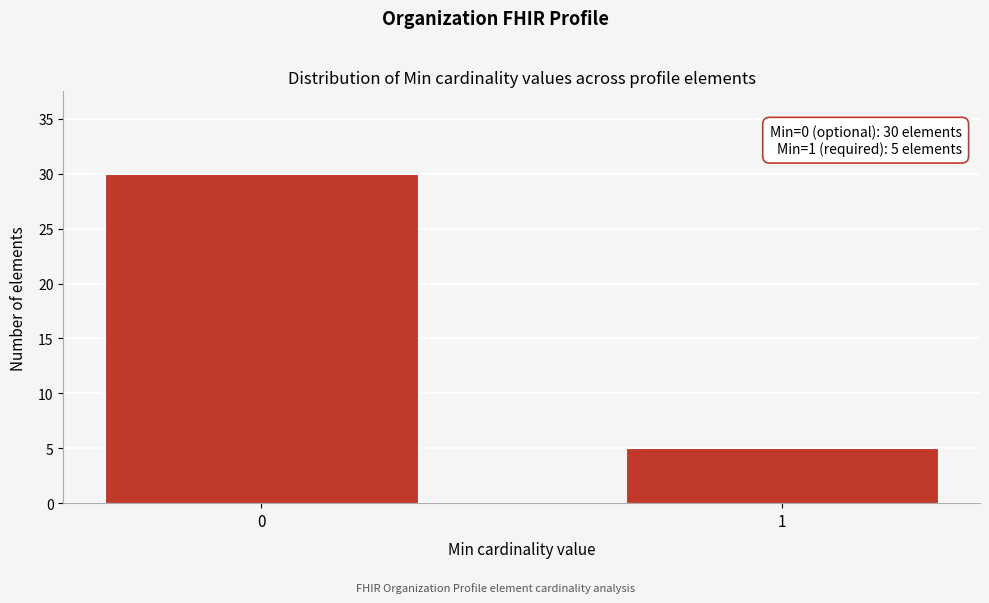

Reading left to right, what are all the values shown in this chart?

0=30	1=5